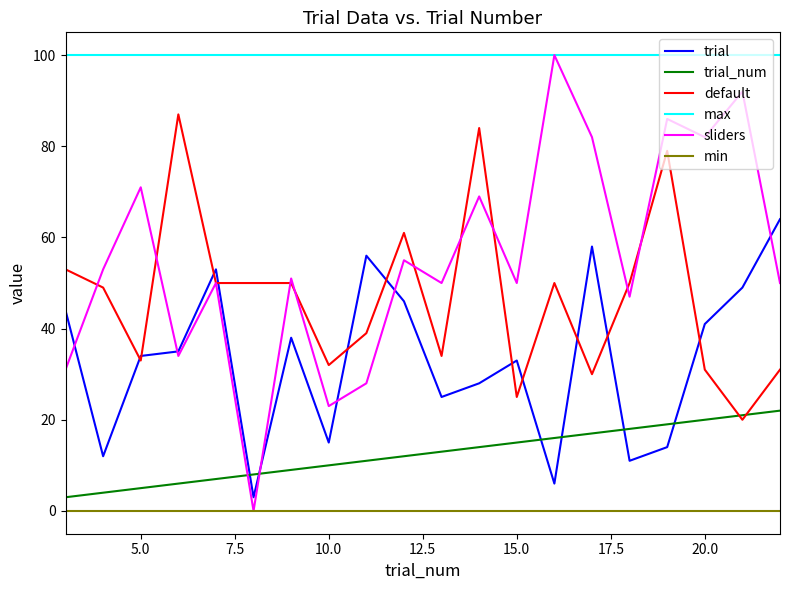

What are all the series names shown in the legend?

trial, trial_num, default, max, sliders, min